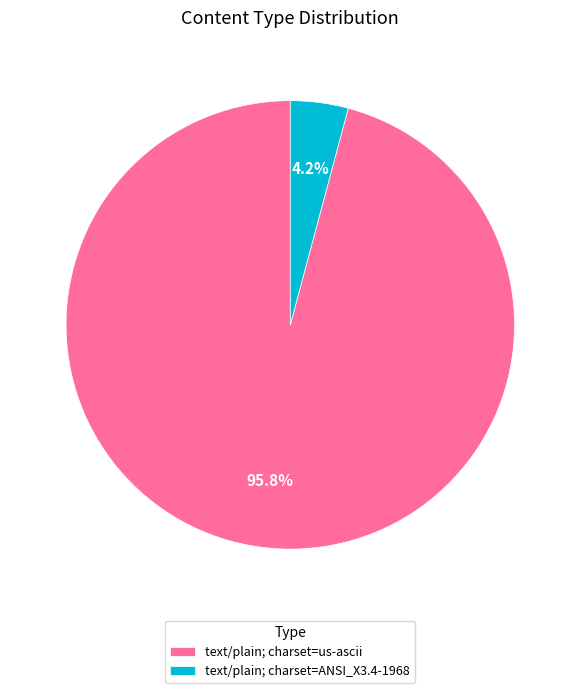

Rank the categories by value from lowest to highest.

text/plain; charset=ANSI_X3.4-1968, text/plain; charset=us-ascii